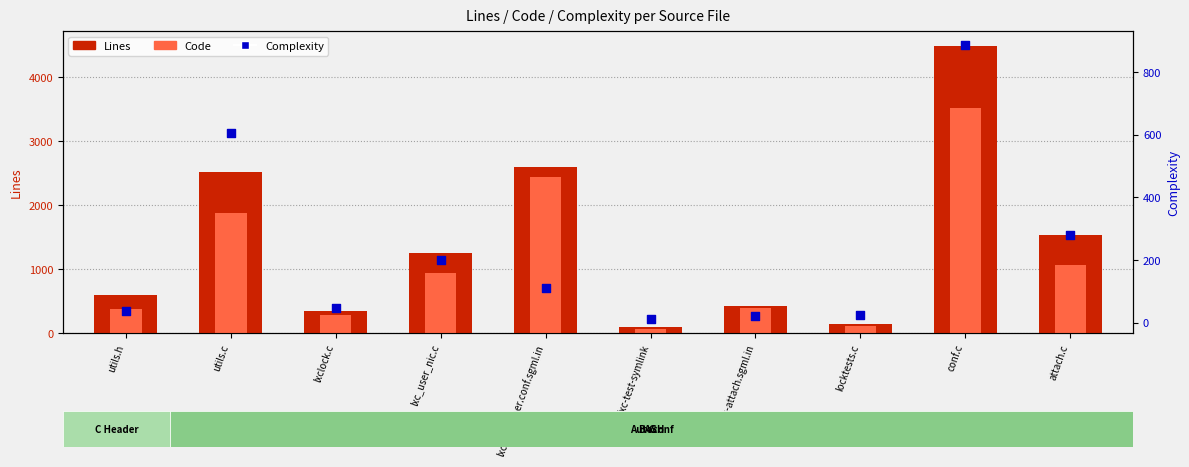

At which category is the sum across all series the highest?

conf.c